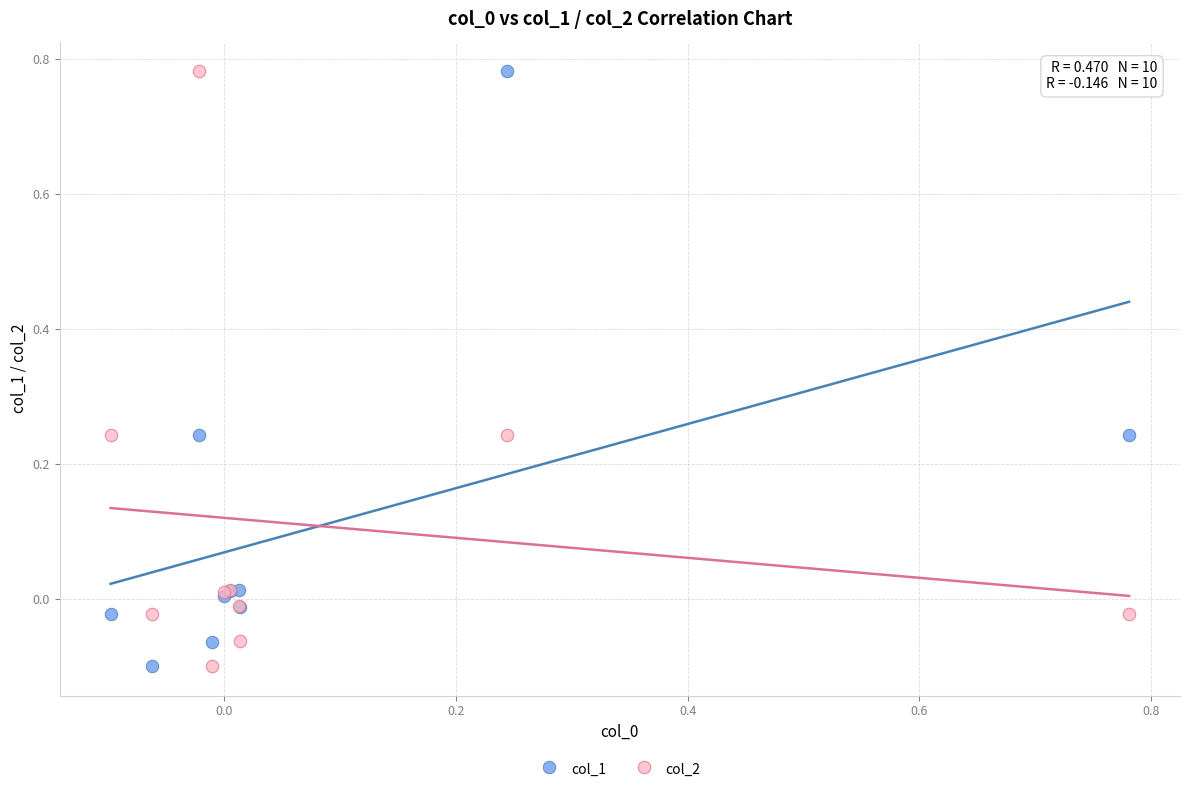

What is the X range (max minus min) for the scatter plot?

0.9